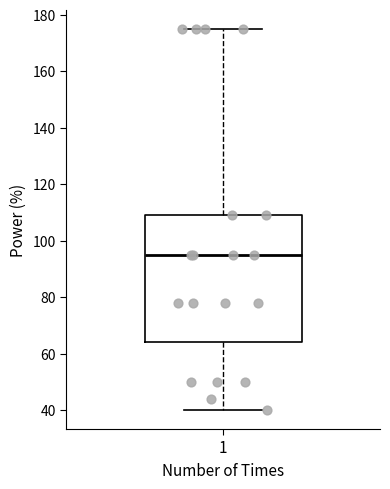

Where does the upper whisker of the box at x = 1 end on the y-axis? The values are not printed on the chart, so give them approximately, as read against the axis.

176